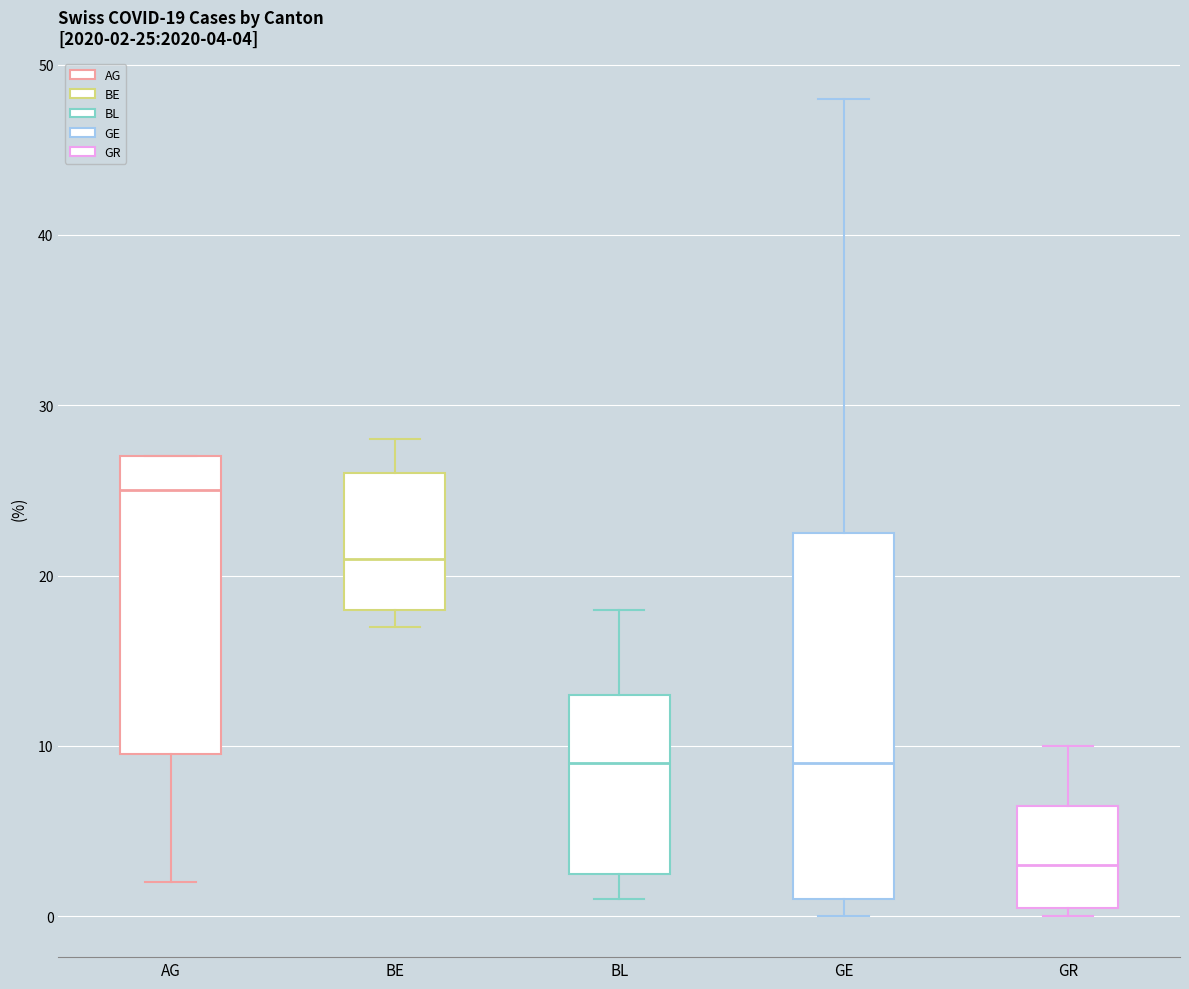

Which box is the tallest, from its lower edge to its upper edge?

GE